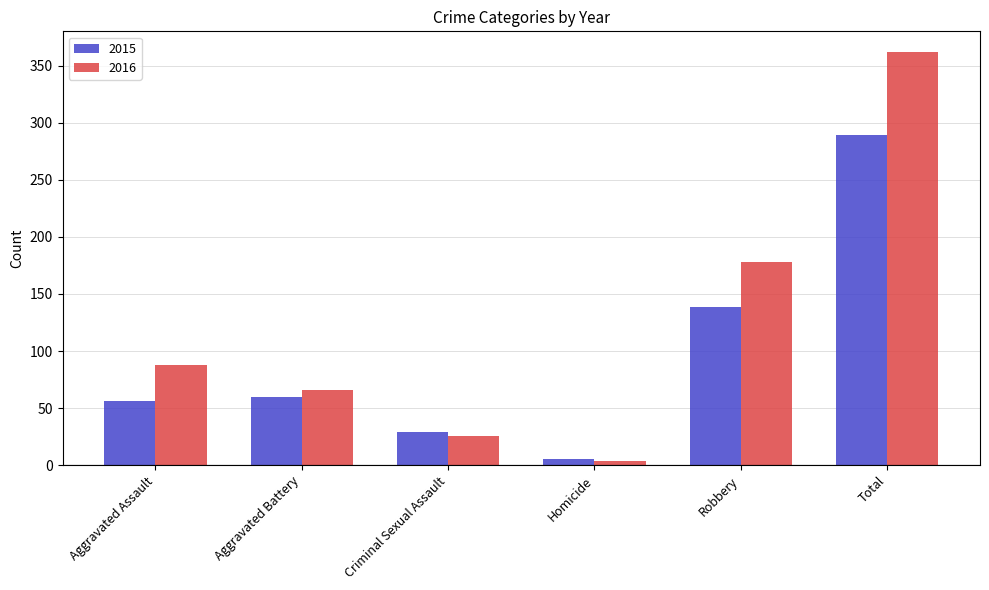

What is the approximate value of 2016 at Robbery?

178